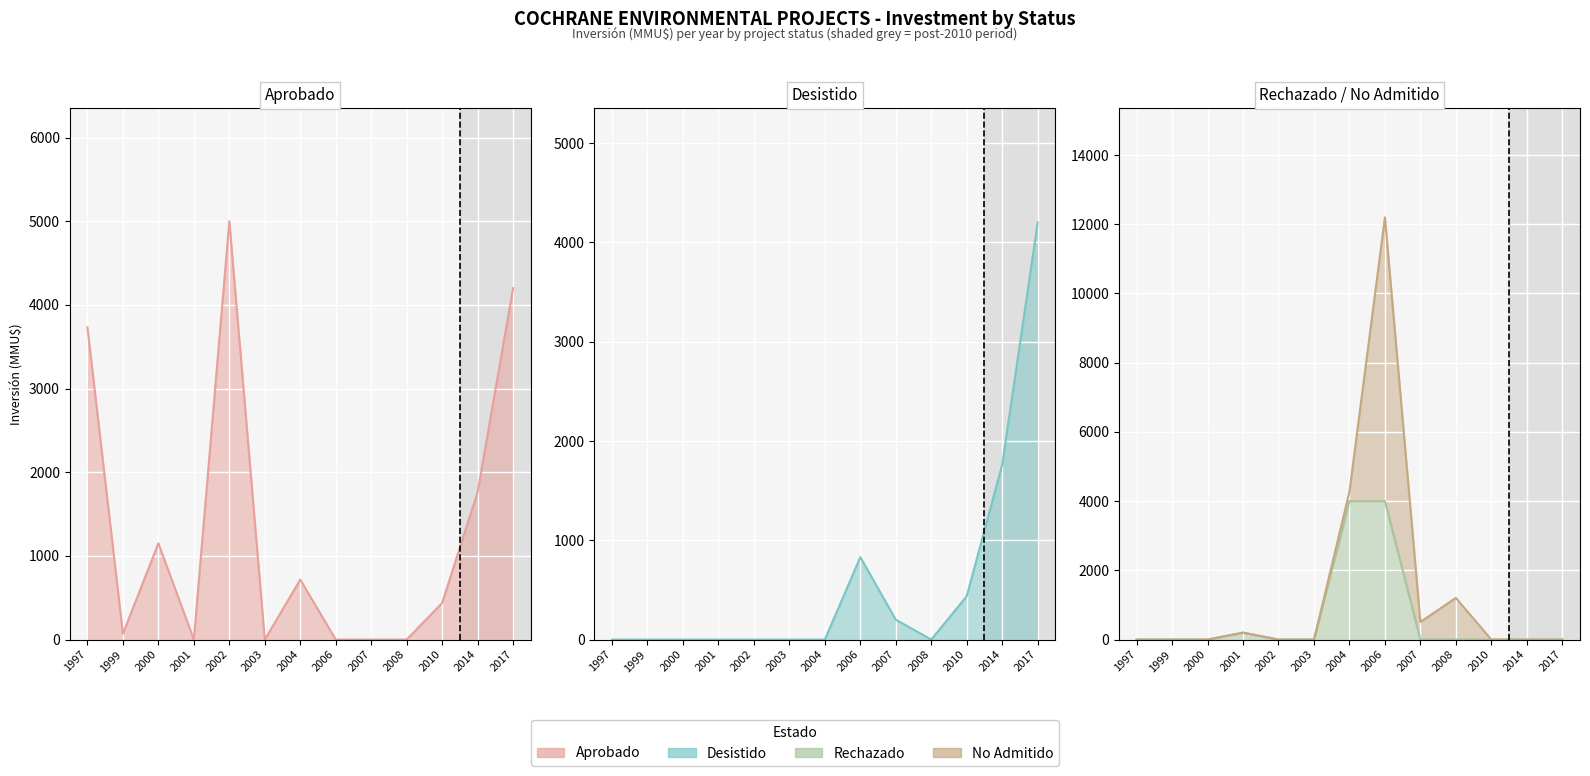

Which label corresponds to the smallest value in the chart?

2001